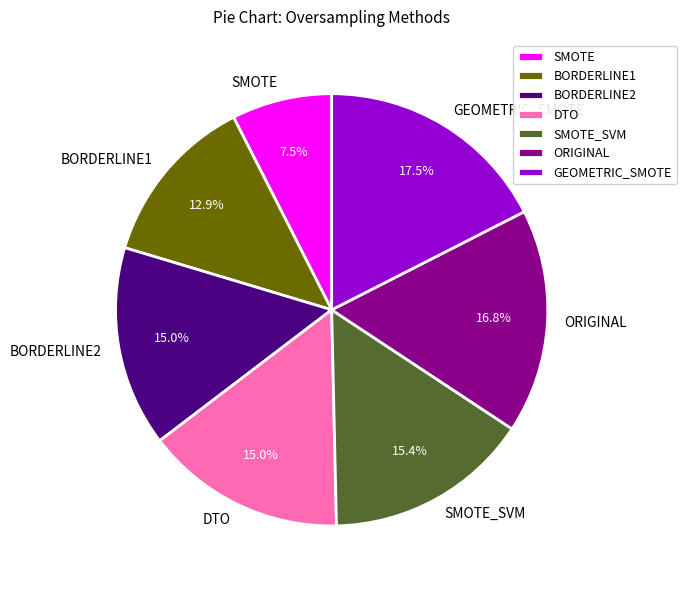

How many slices are in this pie chart?

7